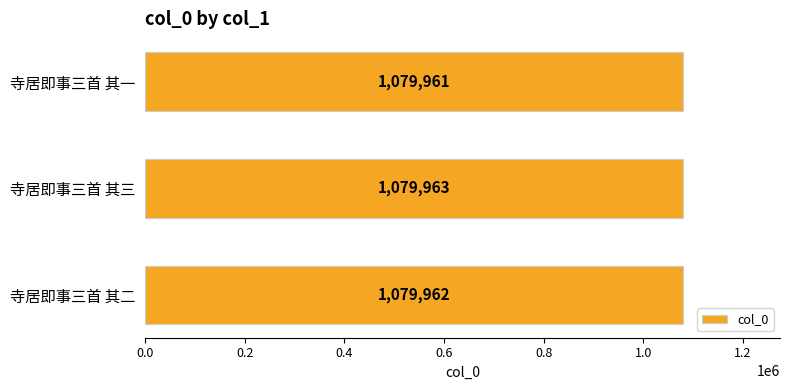

True or false: the data shows 1079962 at 寺居即事三首 其二.

True